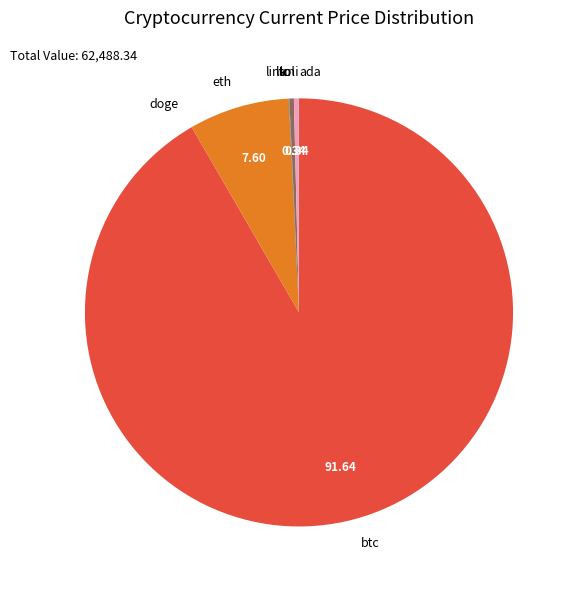

Is there a majority slice in this chart?

Yes